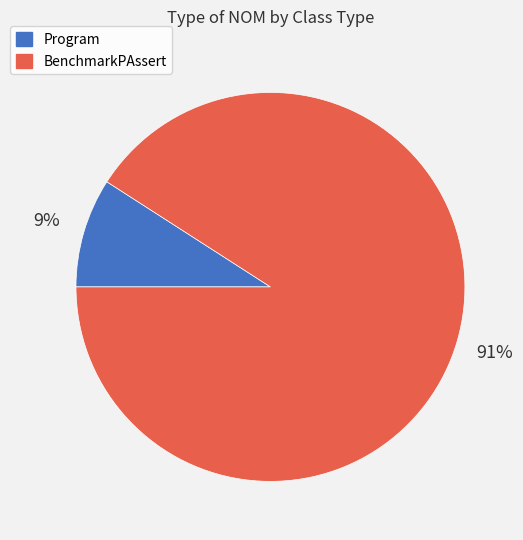

To the nearest percent, what percentage of the pie is BenchmarkPAssert?

91%